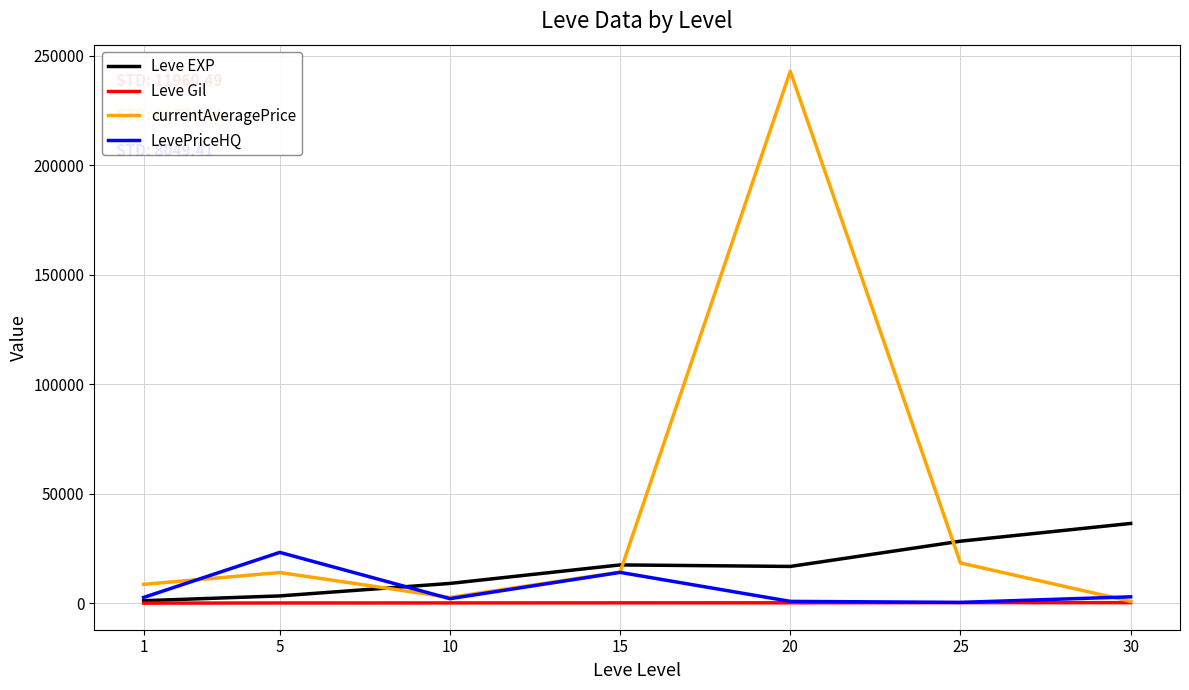

What is the highest value of the LevePriceHQ series?

23284.8